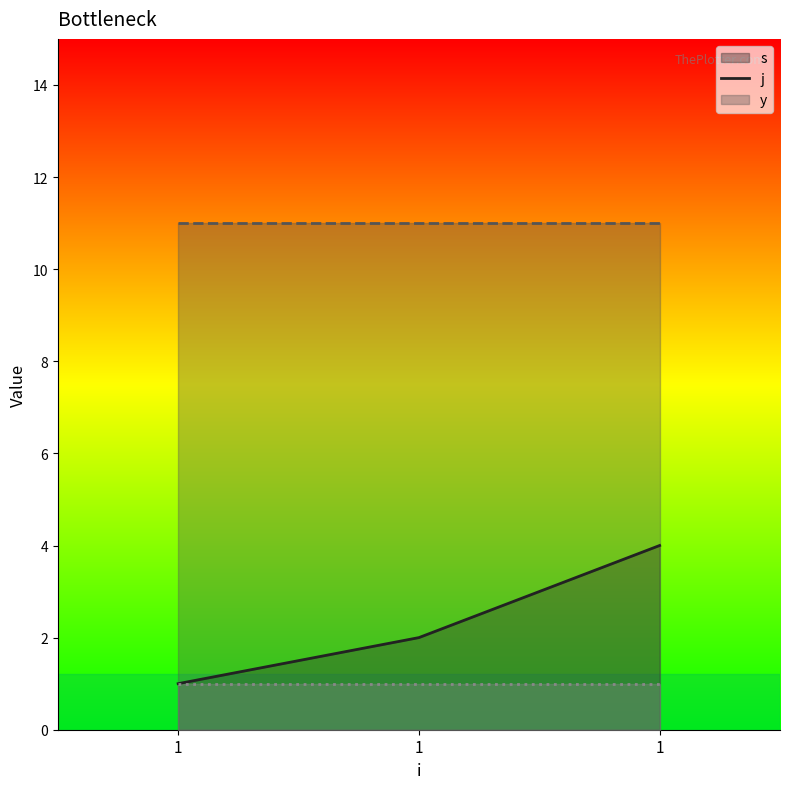

Which series has the widest spread of values?

s